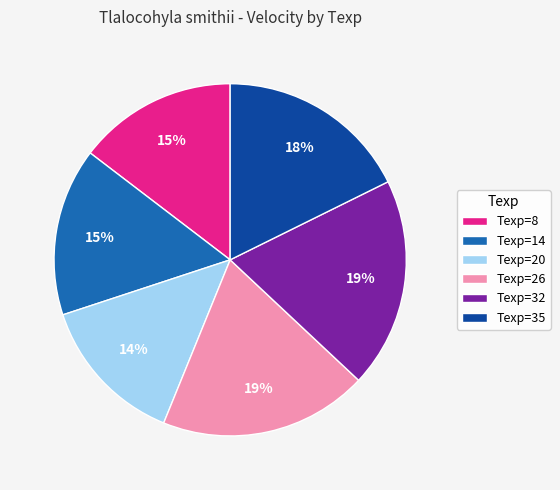

The Texp=32 slice represents 19% of the pie. True or false?

True